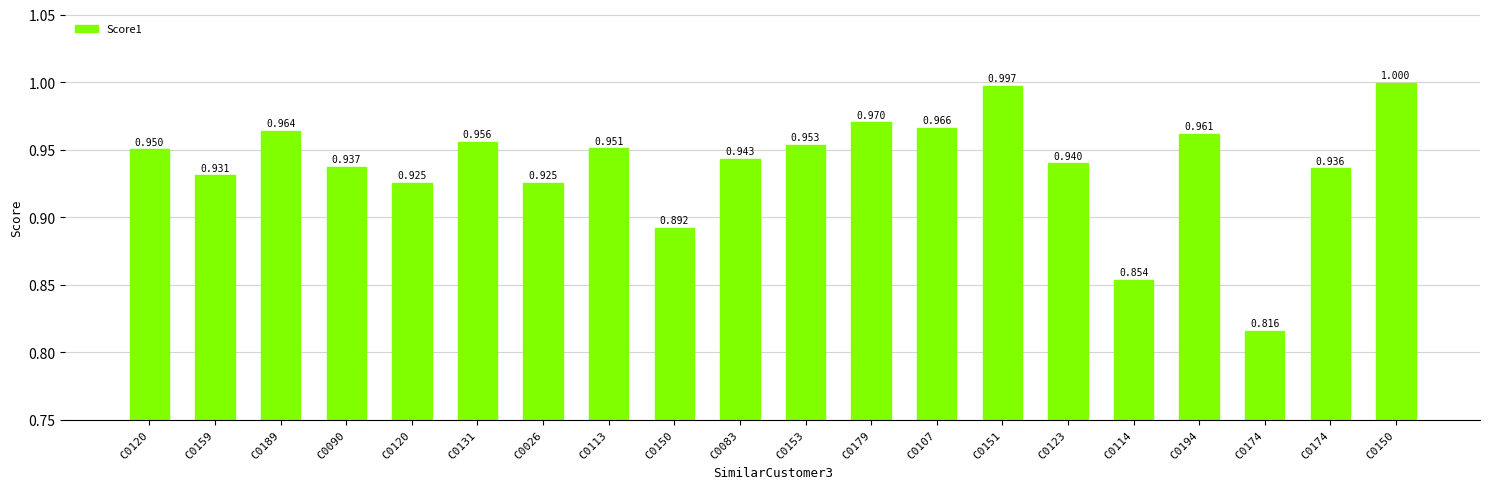

Rank the categories by value from lowest to highest.

C0174, C0114, C0150, C0120, C0026, C0159, C0174, C0090, C0123, C0083, C0120, C0113, C0153, C0131, C0194, C0189, C0107, C0179, C0151, C0150